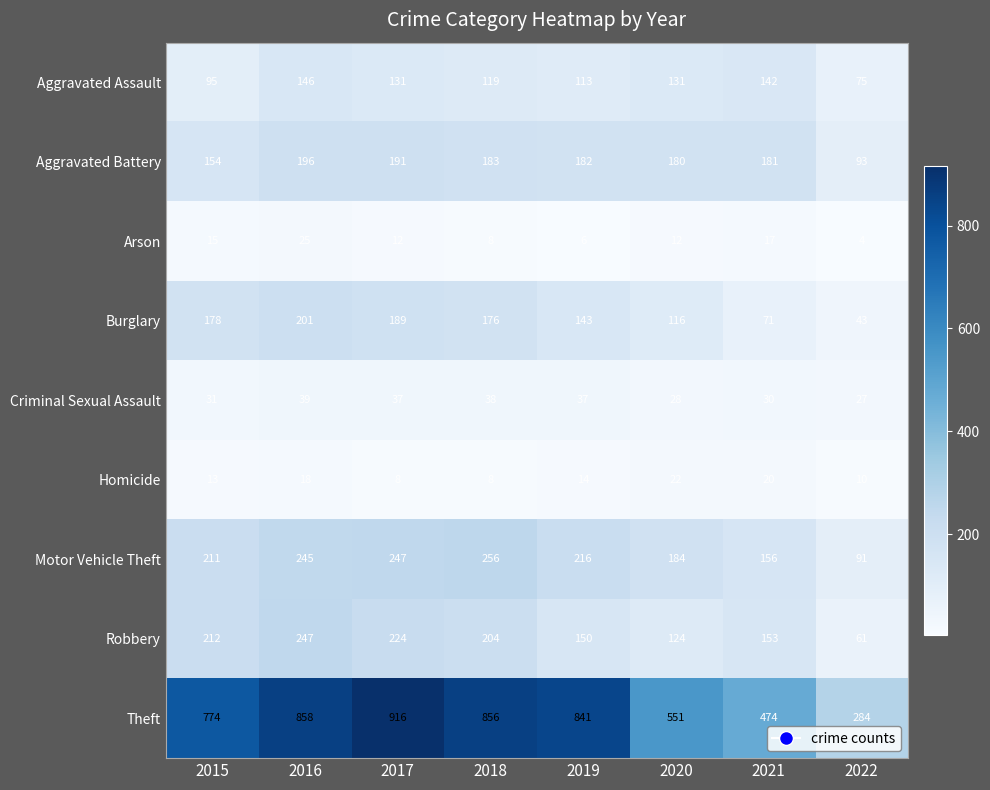

Between 2016 and 2017, which series saw the biggest shift?

Theft